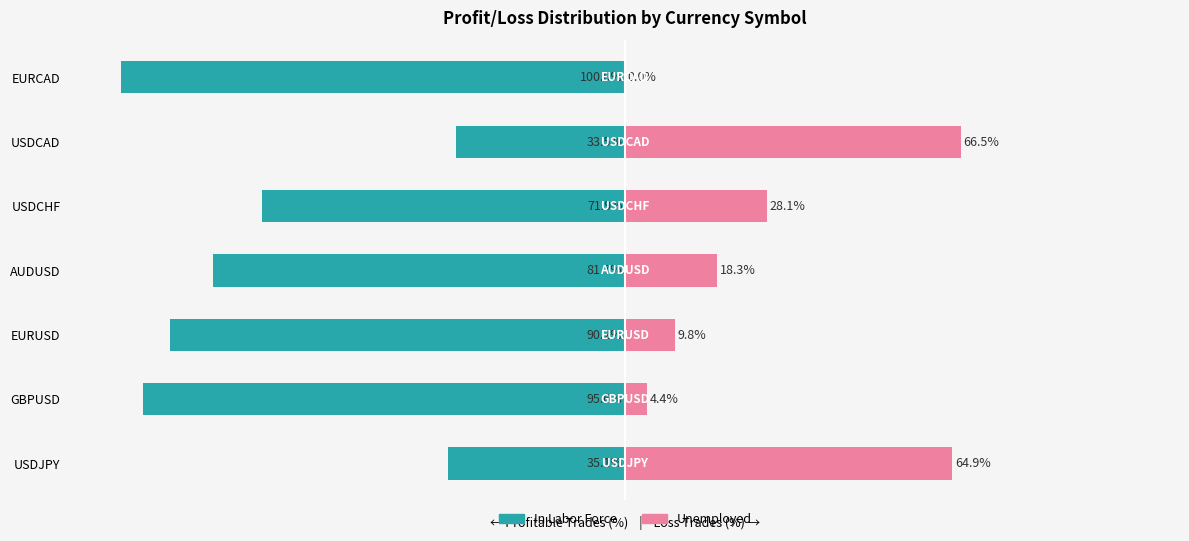

Between AUDUSD and USDCAD, which series saw the biggest shift?

In Labor Force